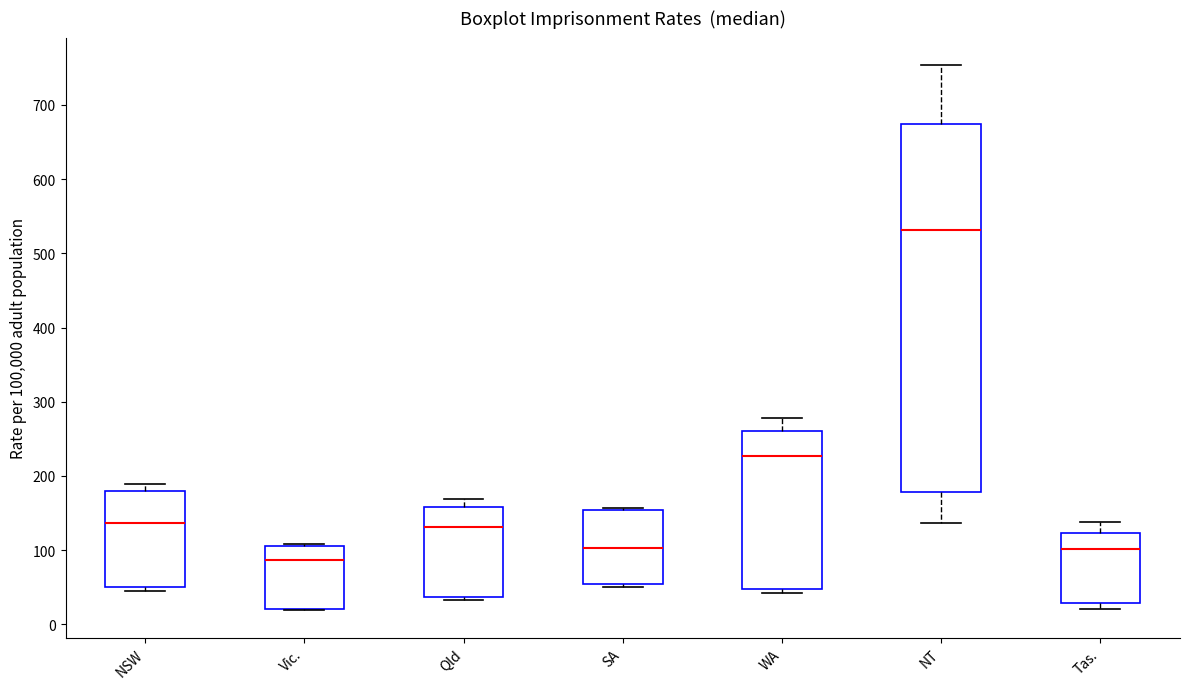

Where is the lower edge of the box for Tas. on the y-axis? The values are not printed on the chart, so give them approximately, as read against the axis.

30